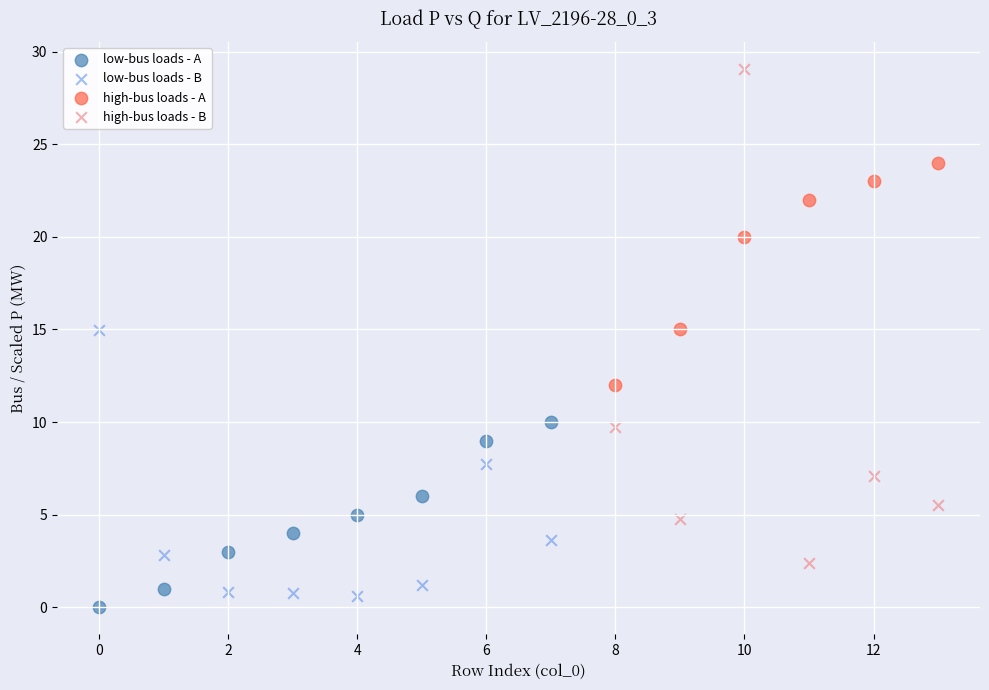

What are all the series names shown in the legend?

low-bus loads - A, low-bus loads - B, high-bus loads - A, high-bus loads - B